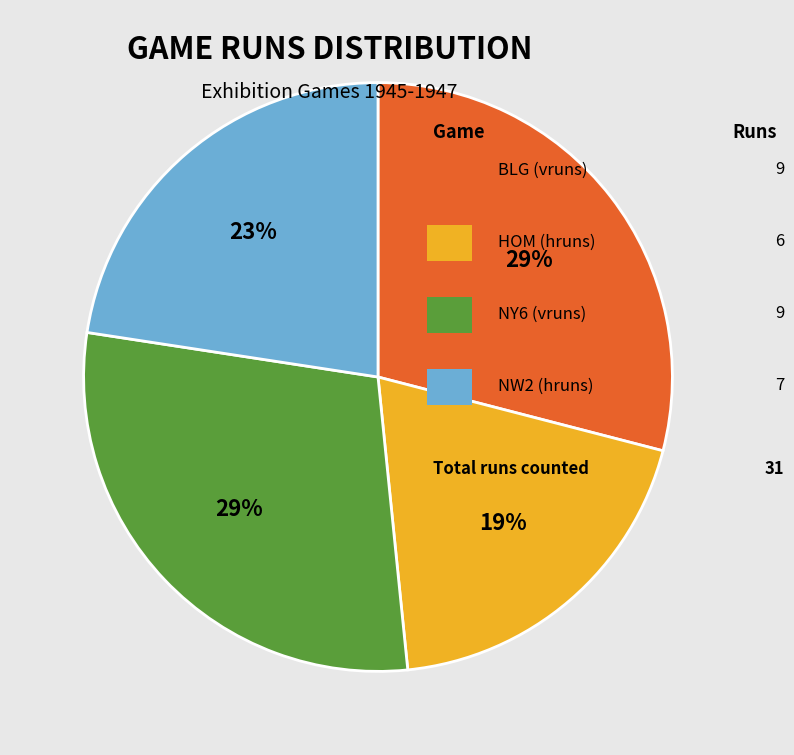

To the nearest percent, what is the difference between the largest and smallest slice percentages?

10%